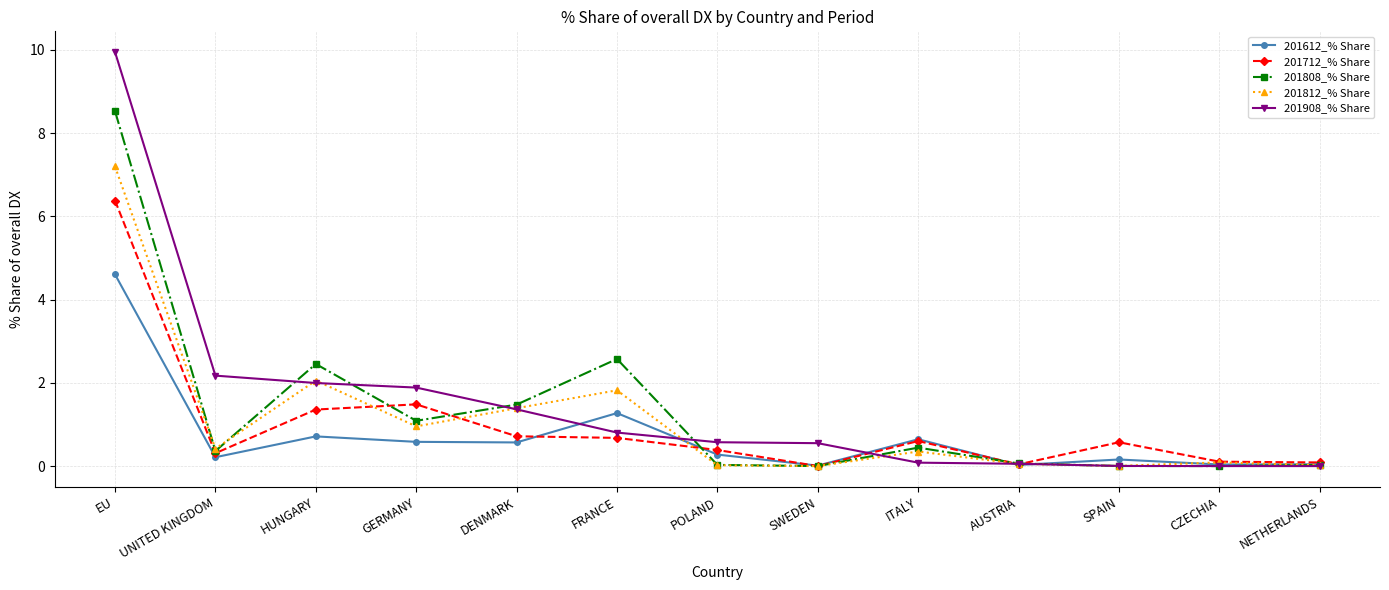

True or false: 201908_% Share has a value of 0.0 at NETHERLANDS.

True